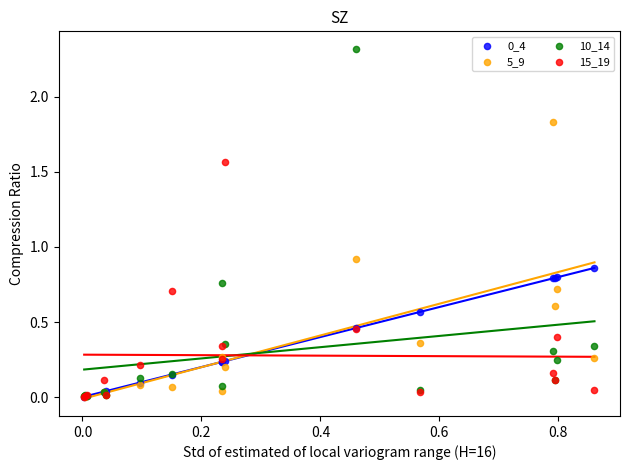

Which series has the widest spread of Y values?

10_14